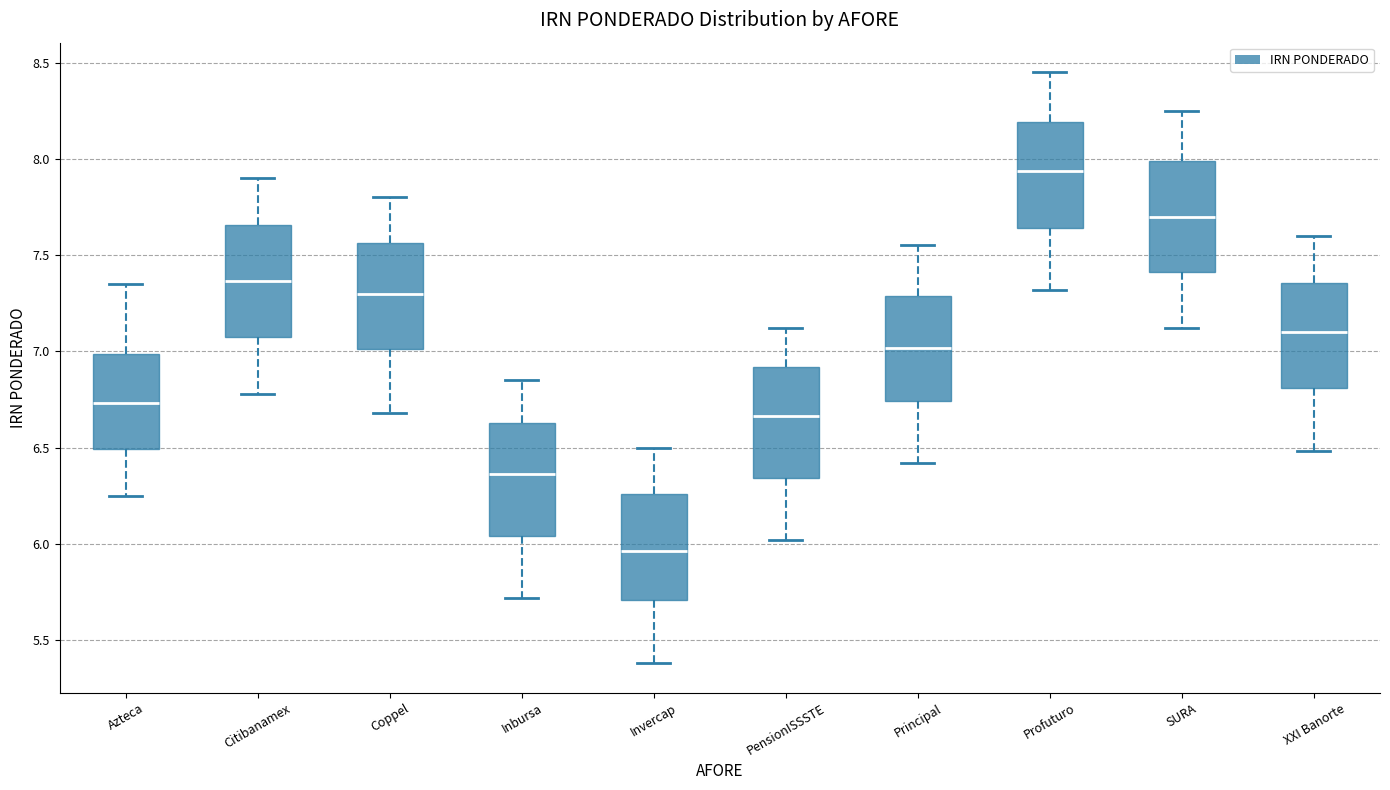

Where does the median line of the box for Inbursa sit on the y-axis? The values are not printed on the chart, so give them approximately, as read against the axis.

6.35